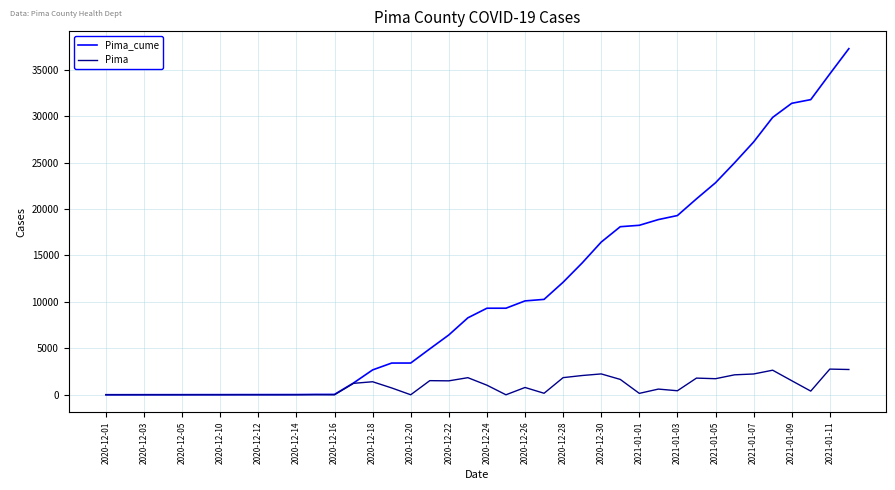

Which series has the largest range (max minus min)?

Pima_cume